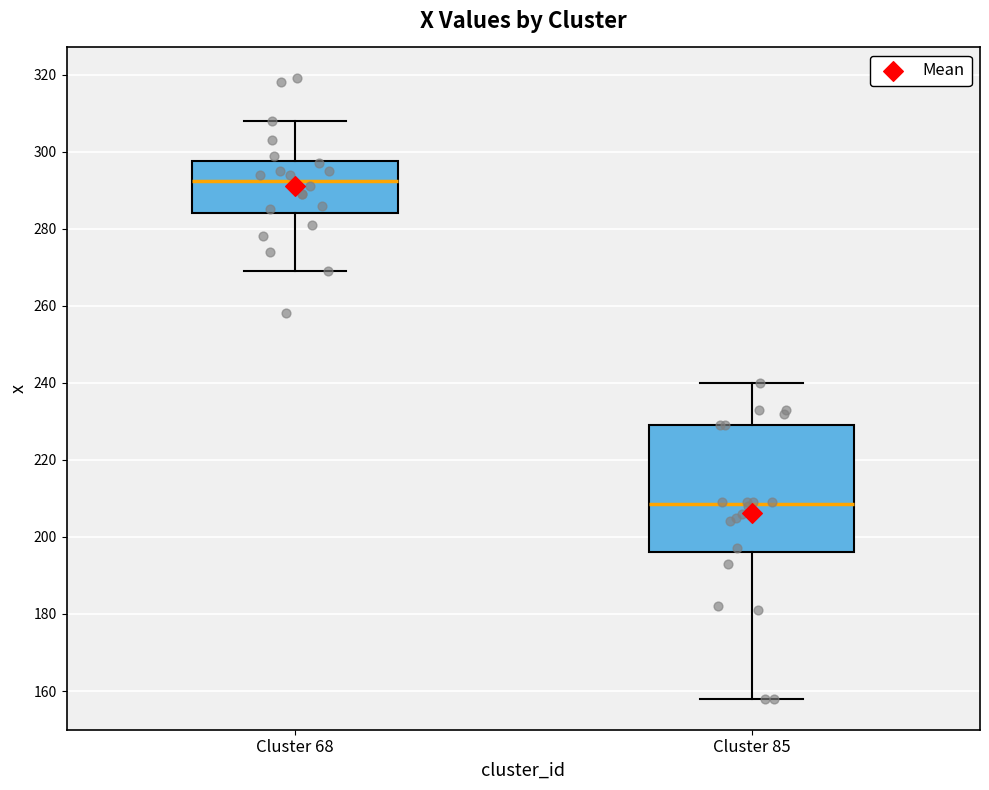

Where does the upper whisker of the box for Cluster 85 end on the y-axis? The values are not printed on the chart, so give them approximately, as read against the axis.

240